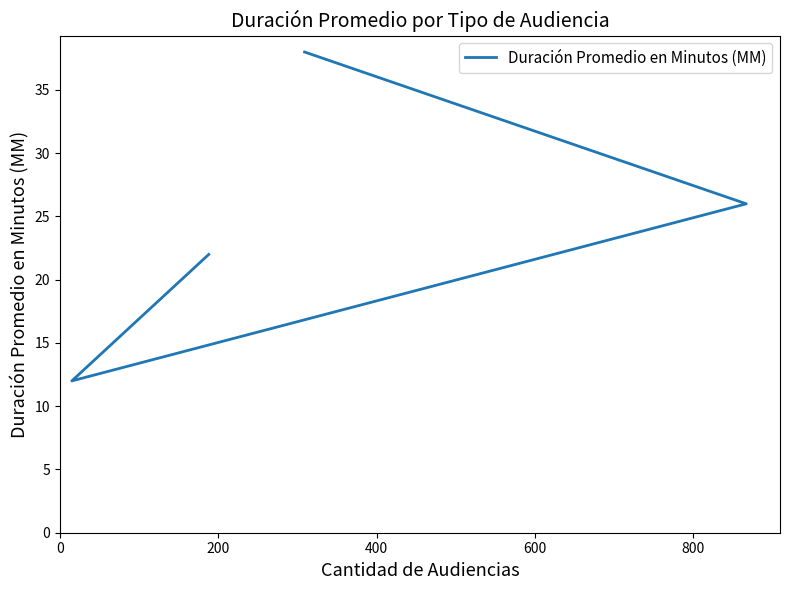

What is the change in value from 0 to 600?

-16